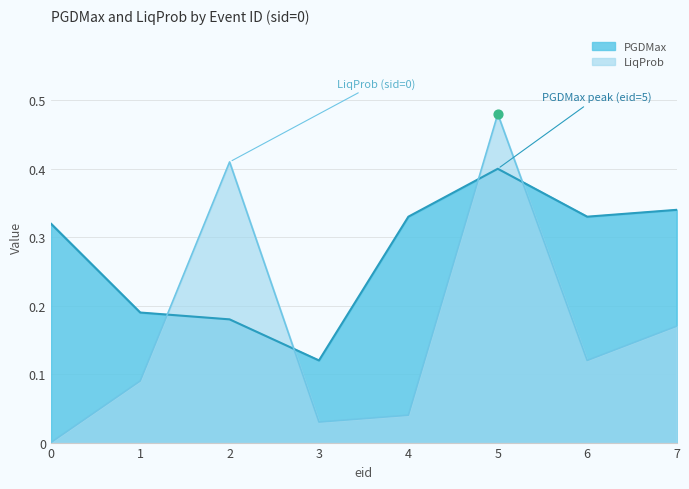

What are all the series names shown in the legend?

LiqProb, PGDMax